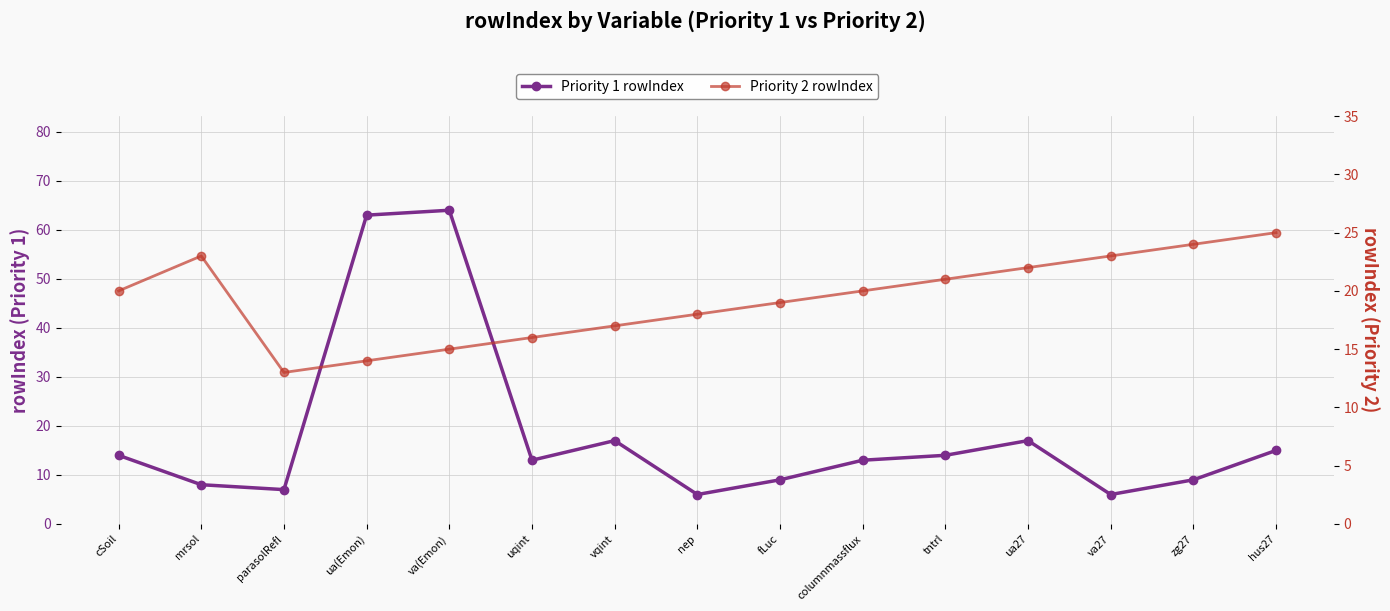

At which label does Priority 1 rowIndex reach its minimum?

nep